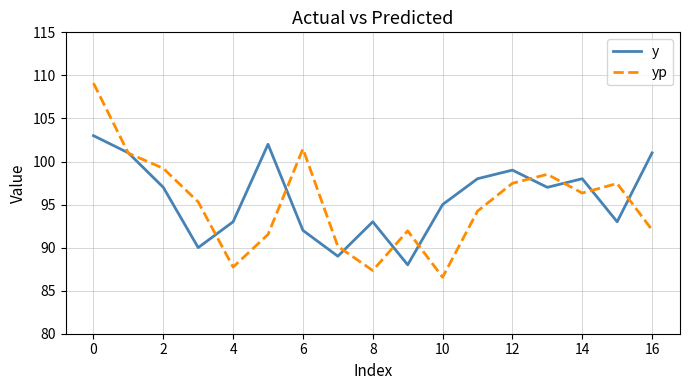

What is the maximum value shown in the chart?

109.1